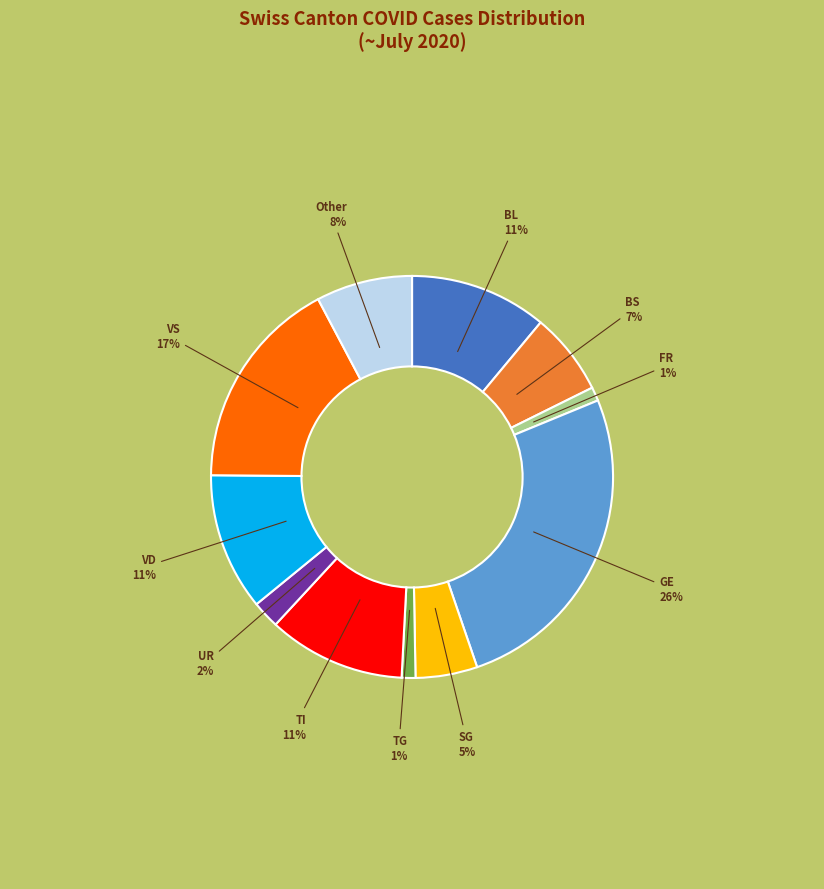

What is the largest slice in the pie chart?

GE